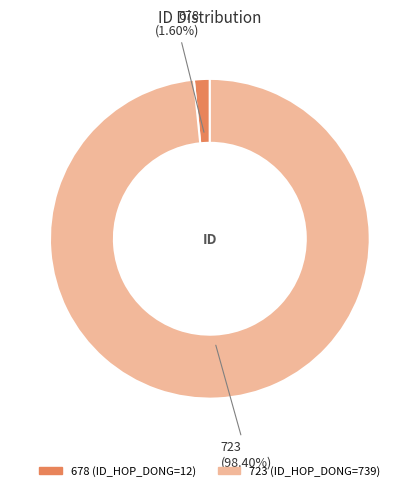

What percentage is the 678 slice, to the nearest percent?

2%